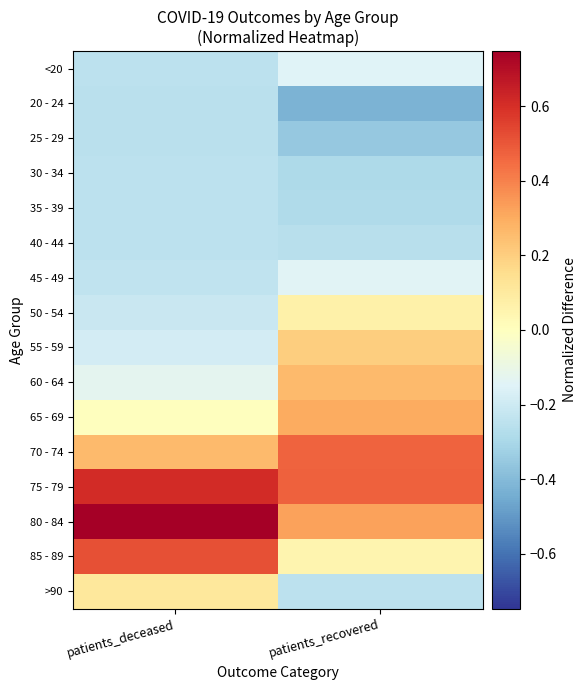

What is the difference between the highest and lowest values at patients_recovered?

0.9